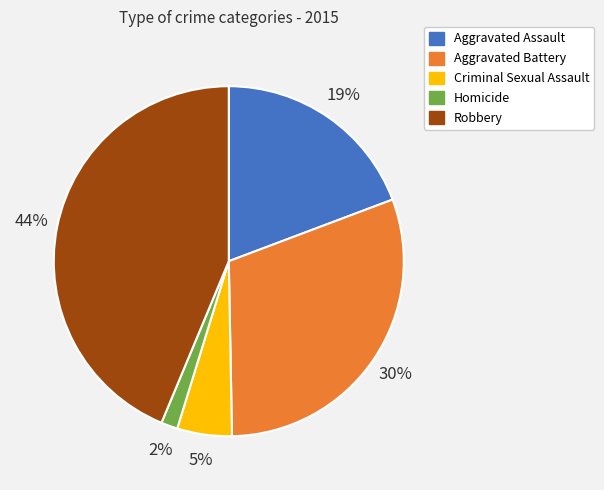

Does Aggravated Battery account for over 50% of the chart?

No